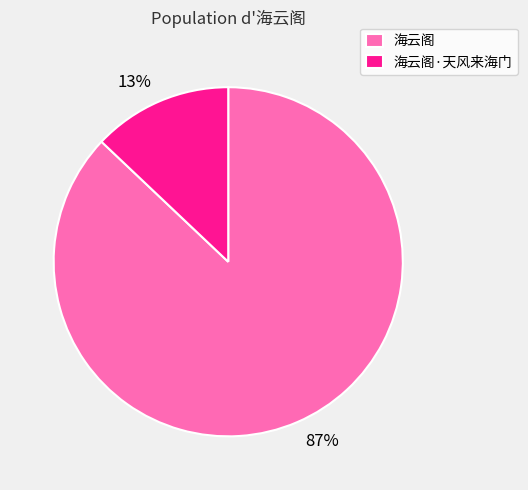

Rank the categories by value from lowest to highest.

海云阁·天风来海门, 海云阁